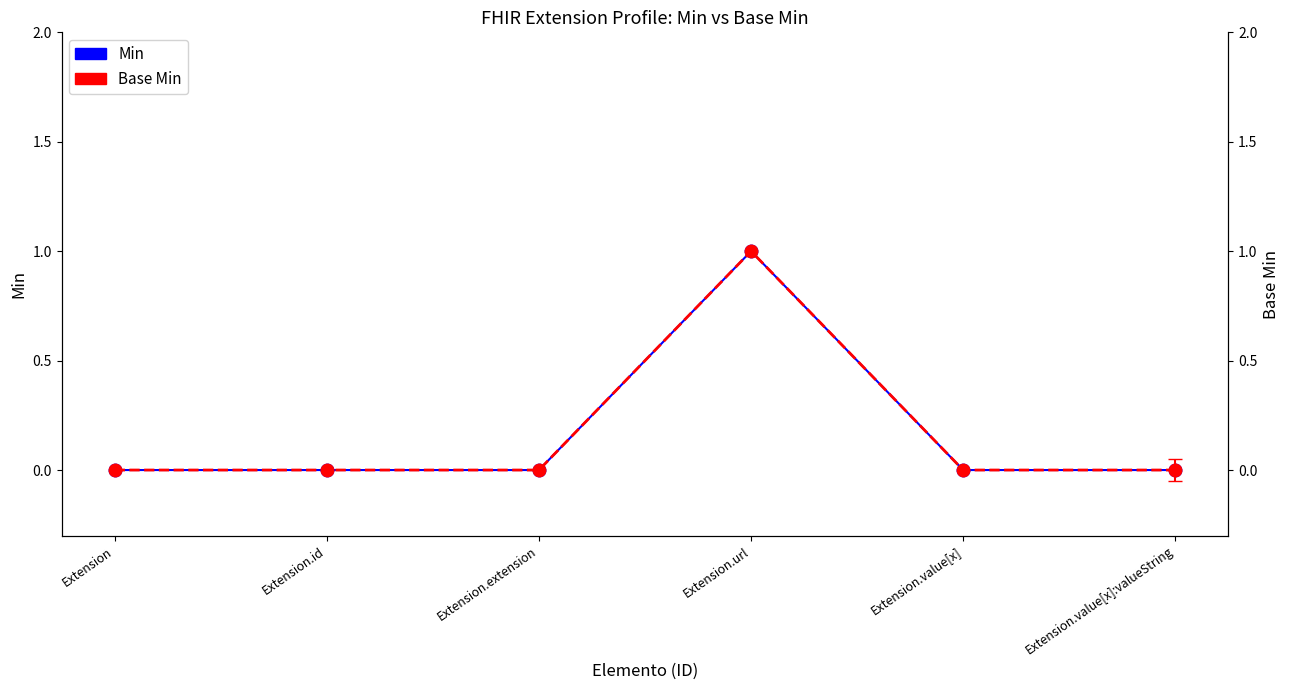

Which series changed the most between Extension.id and Extension.extension?

Min